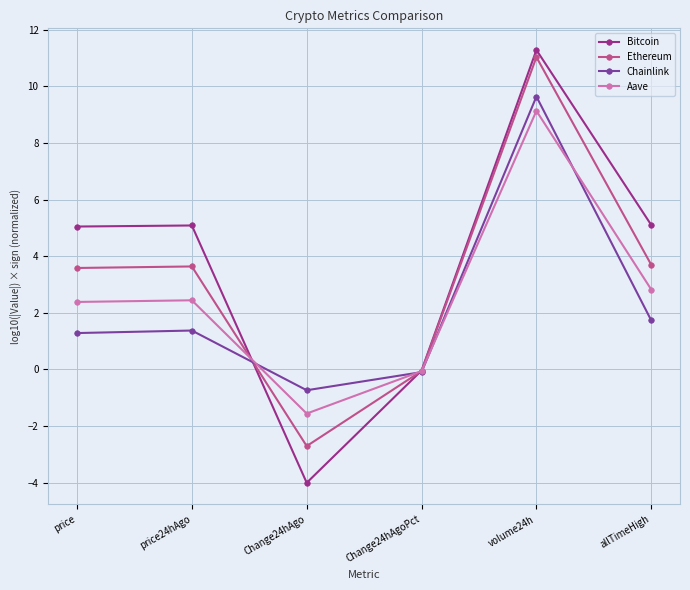

At which label is Aave closest to 3?

allTimeHigh